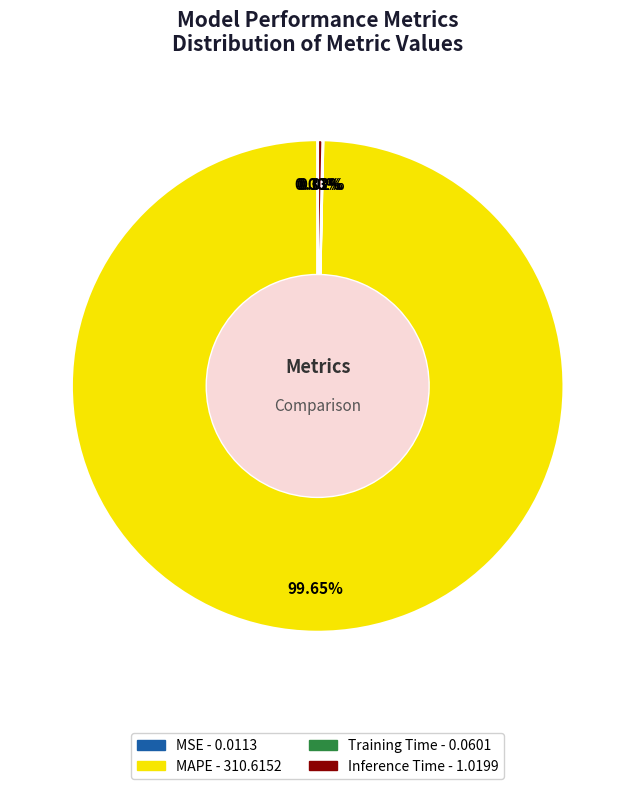

What is the majority slice?

MAPE